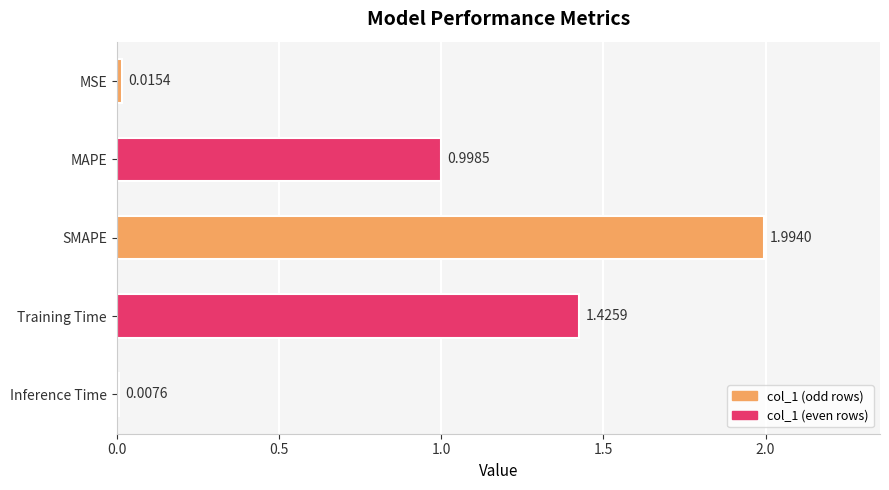

Which category has the lowest value across all series?

Inference Time